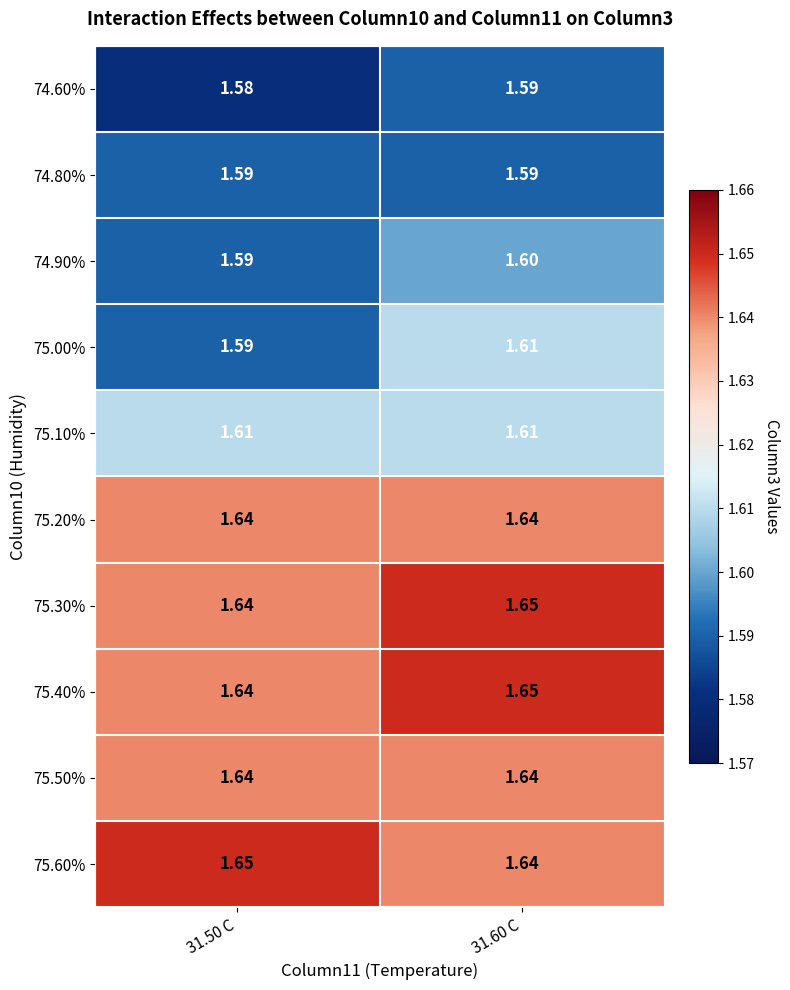

At which category does the chart reach its minimum across all series?

31.50 C